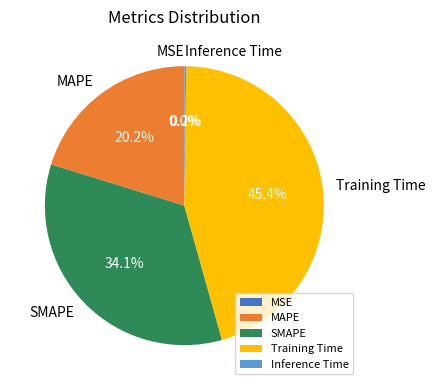

To the nearest percent, what percentage of the pie is Training Time?

45%